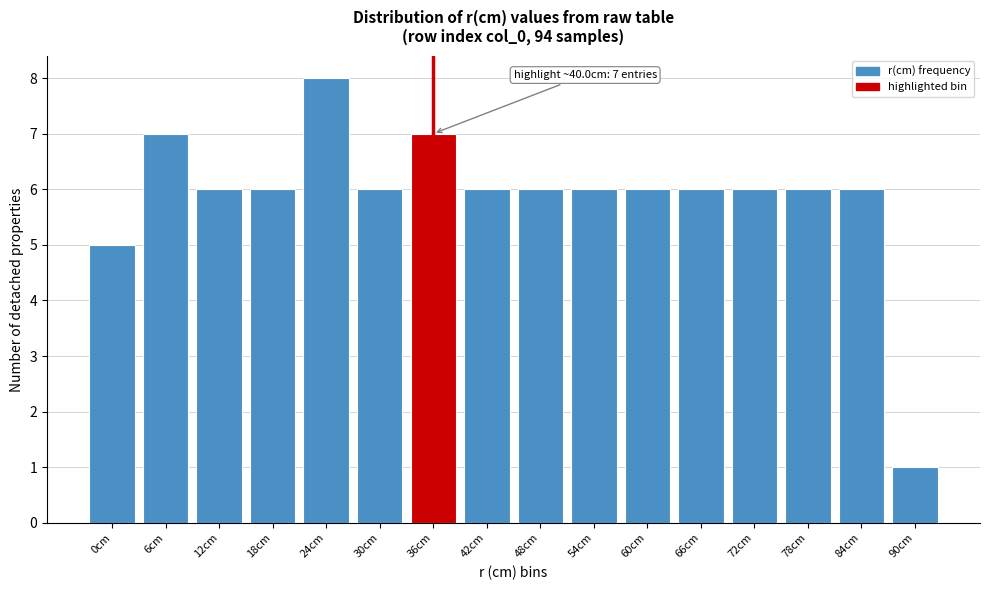

Reading right to left, extract all data points from this chart.

90cm=1	84cm=6	78cm=6	72cm=6	66cm=6	60cm=6	54cm=6	48cm=6	42cm=6	36cm=7	30cm=6	24cm=8	18cm=6	12cm=6	6cm=7	0cm=5